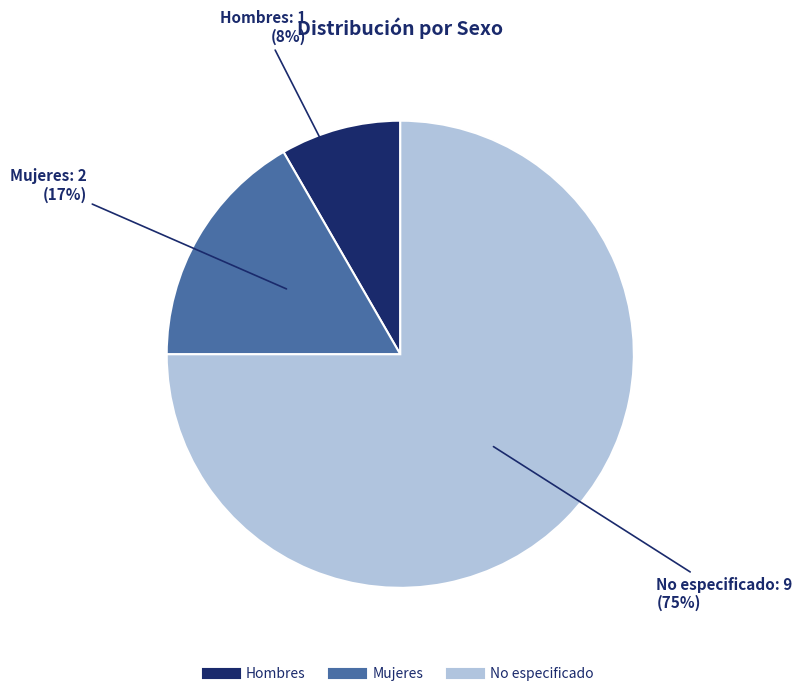

Which category has the biggest portion of the pie?

No especificado